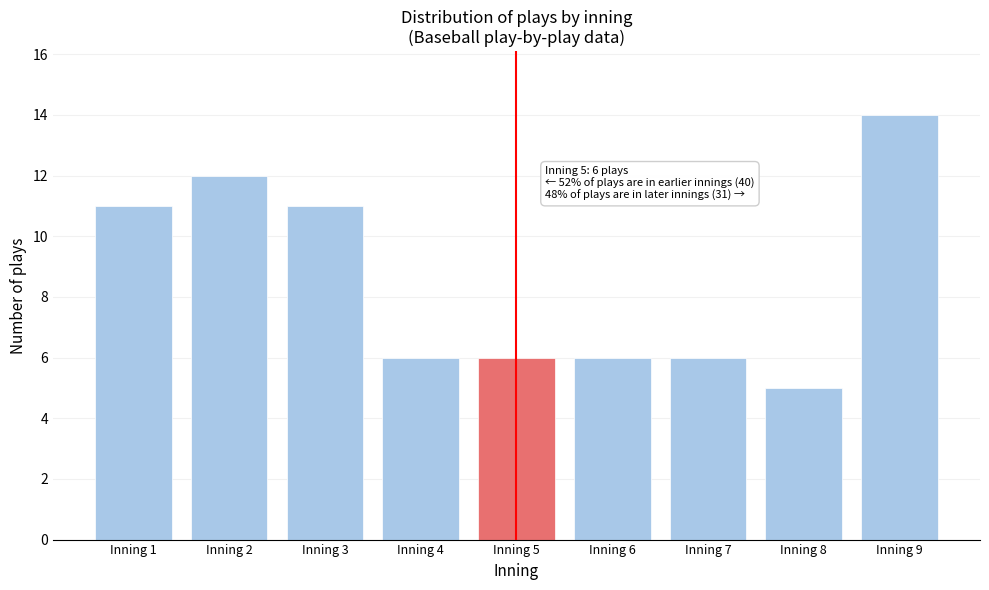

Reading right to left, list all the values displayed in this chart.

14	5	6	6	6	6	11	12	11